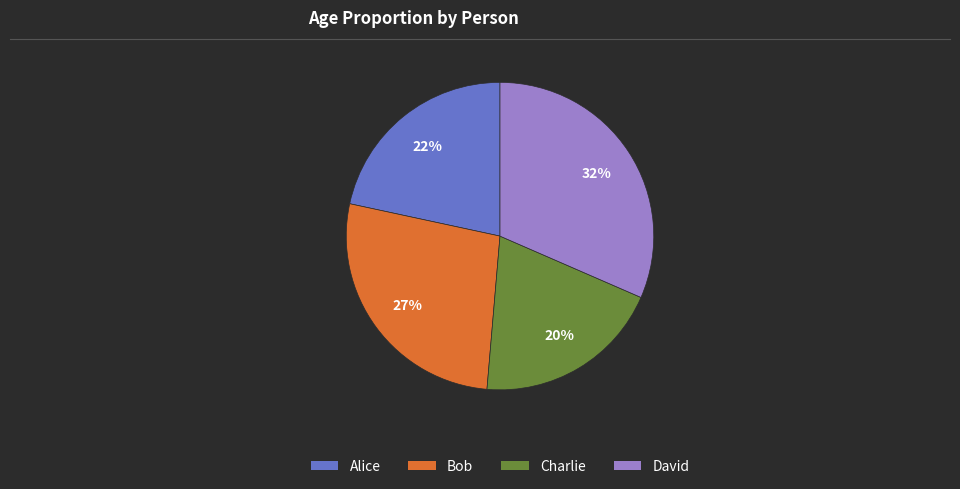

Approximately how many times larger is the value at Charlie compared to David?

0.6